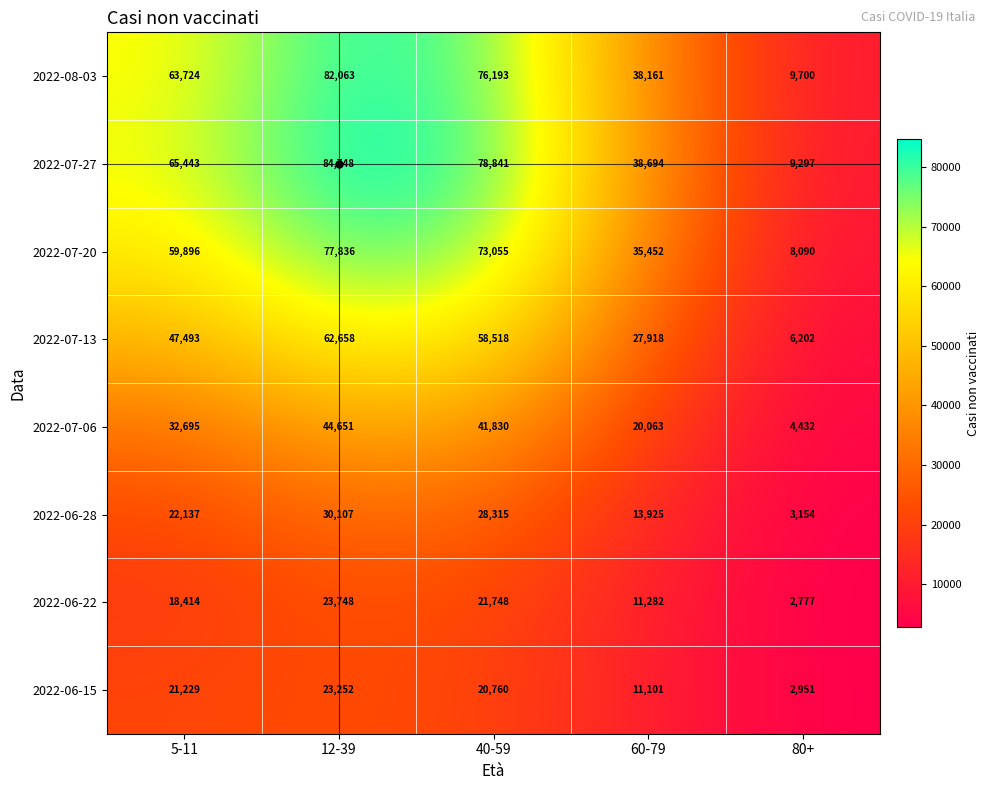

The 2022-08-03 series shows 38161 at 60-79. True or false?

True